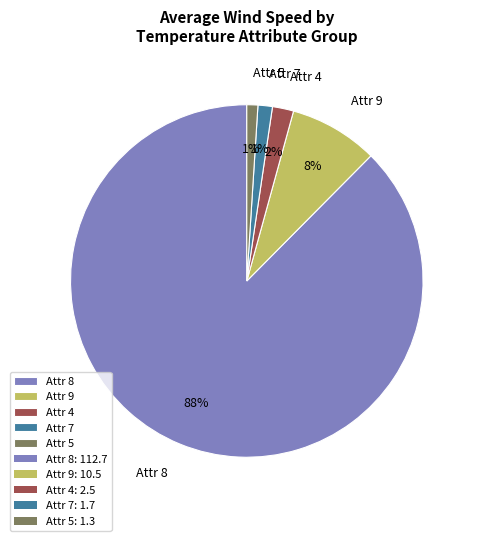

How many segments does this pie chart have?

5